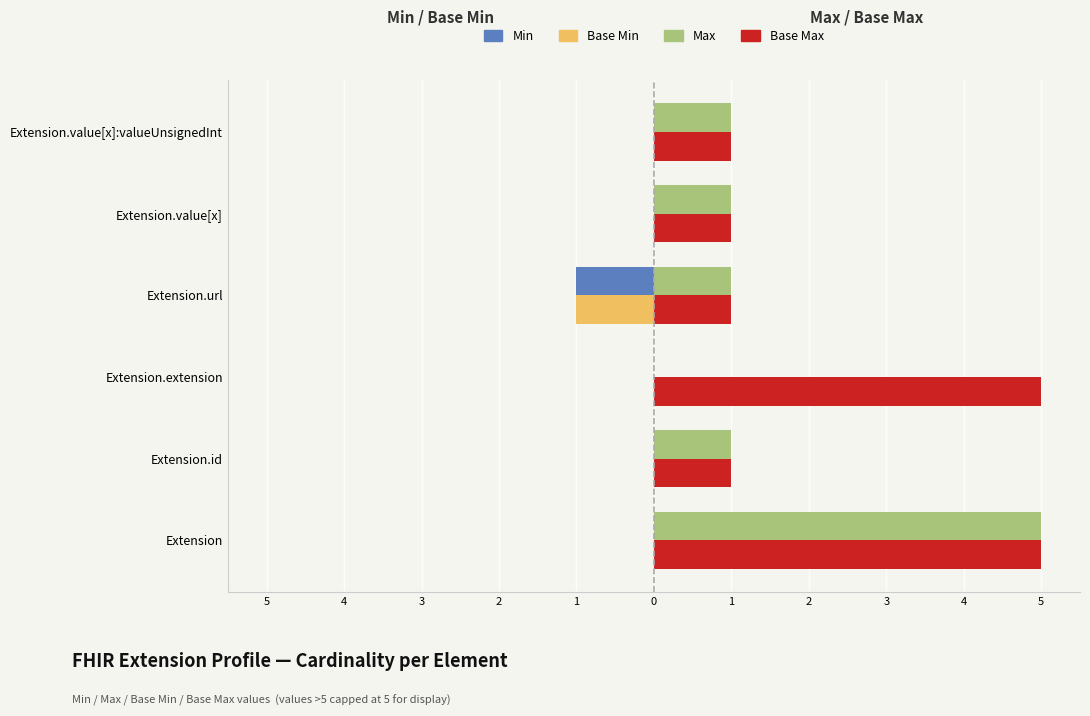

What are all the series names shown in the legend?

Min, Base Min, Max, Base Max